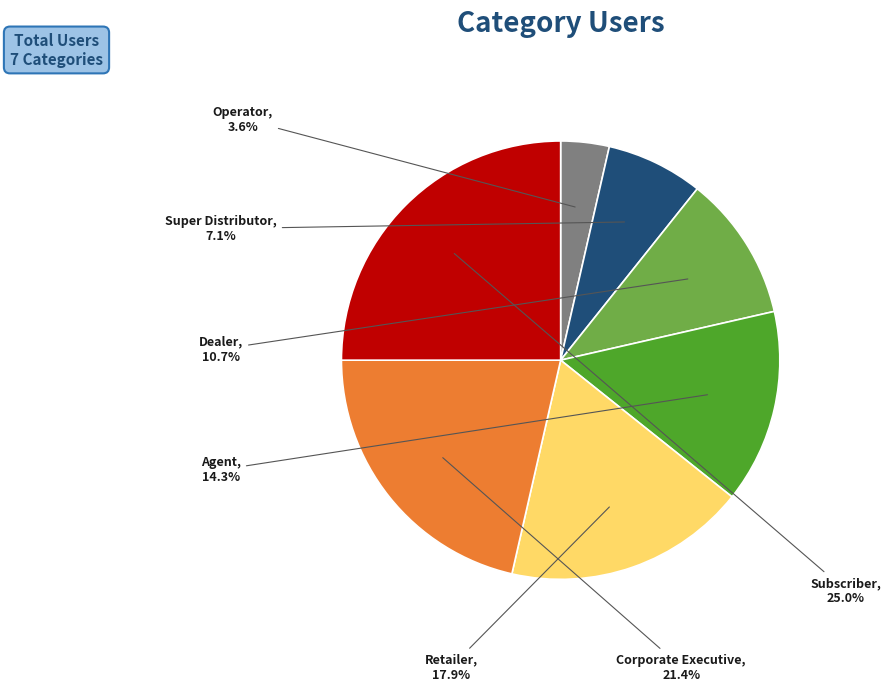

Which slice is the largest?

Subscriber